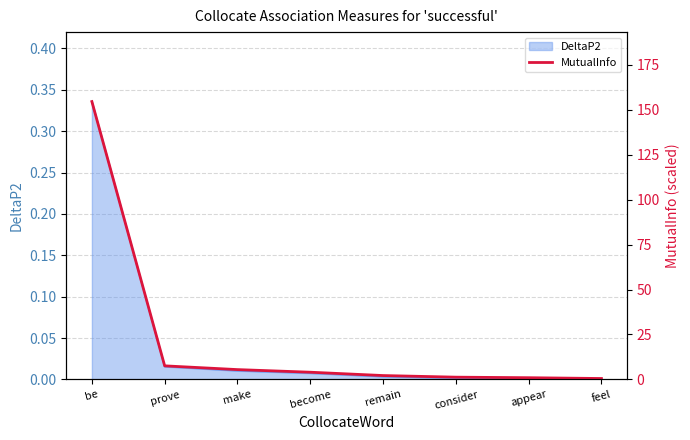

What is the ratio of the value at feel to the value at make?

0.1